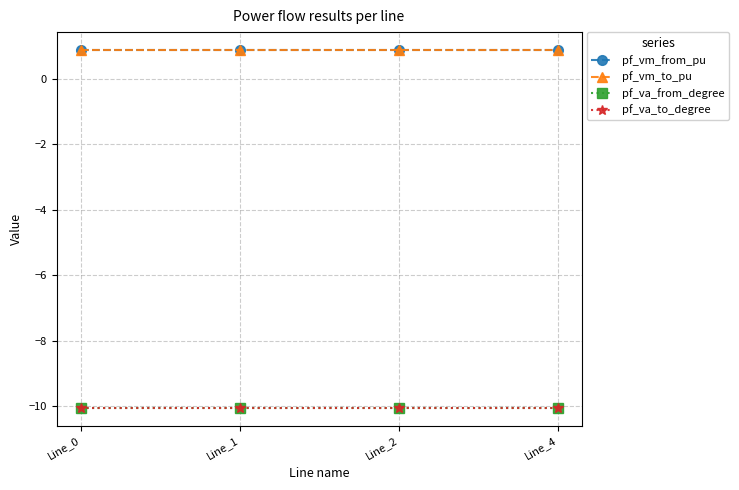

Reading left to right, transcribe all the data shown in this chart.

pf_vm_from_pu: Line_0=0.9	Line_1=0.9	Line_2=0.9	Line_4=0.9
pf_vm_to_pu: Line_0=0.9	Line_1=0.9	Line_2=0.9	Line_4=0.9
pf_va_from_degree: Line_0=-10.1	Line_1=-10.1	Line_2=-10.1	Line_4=-10.1
pf_va_to_degree: Line_0=-10.1	Line_1=-10.1	Line_2=-10.1	Line_4=-10.1